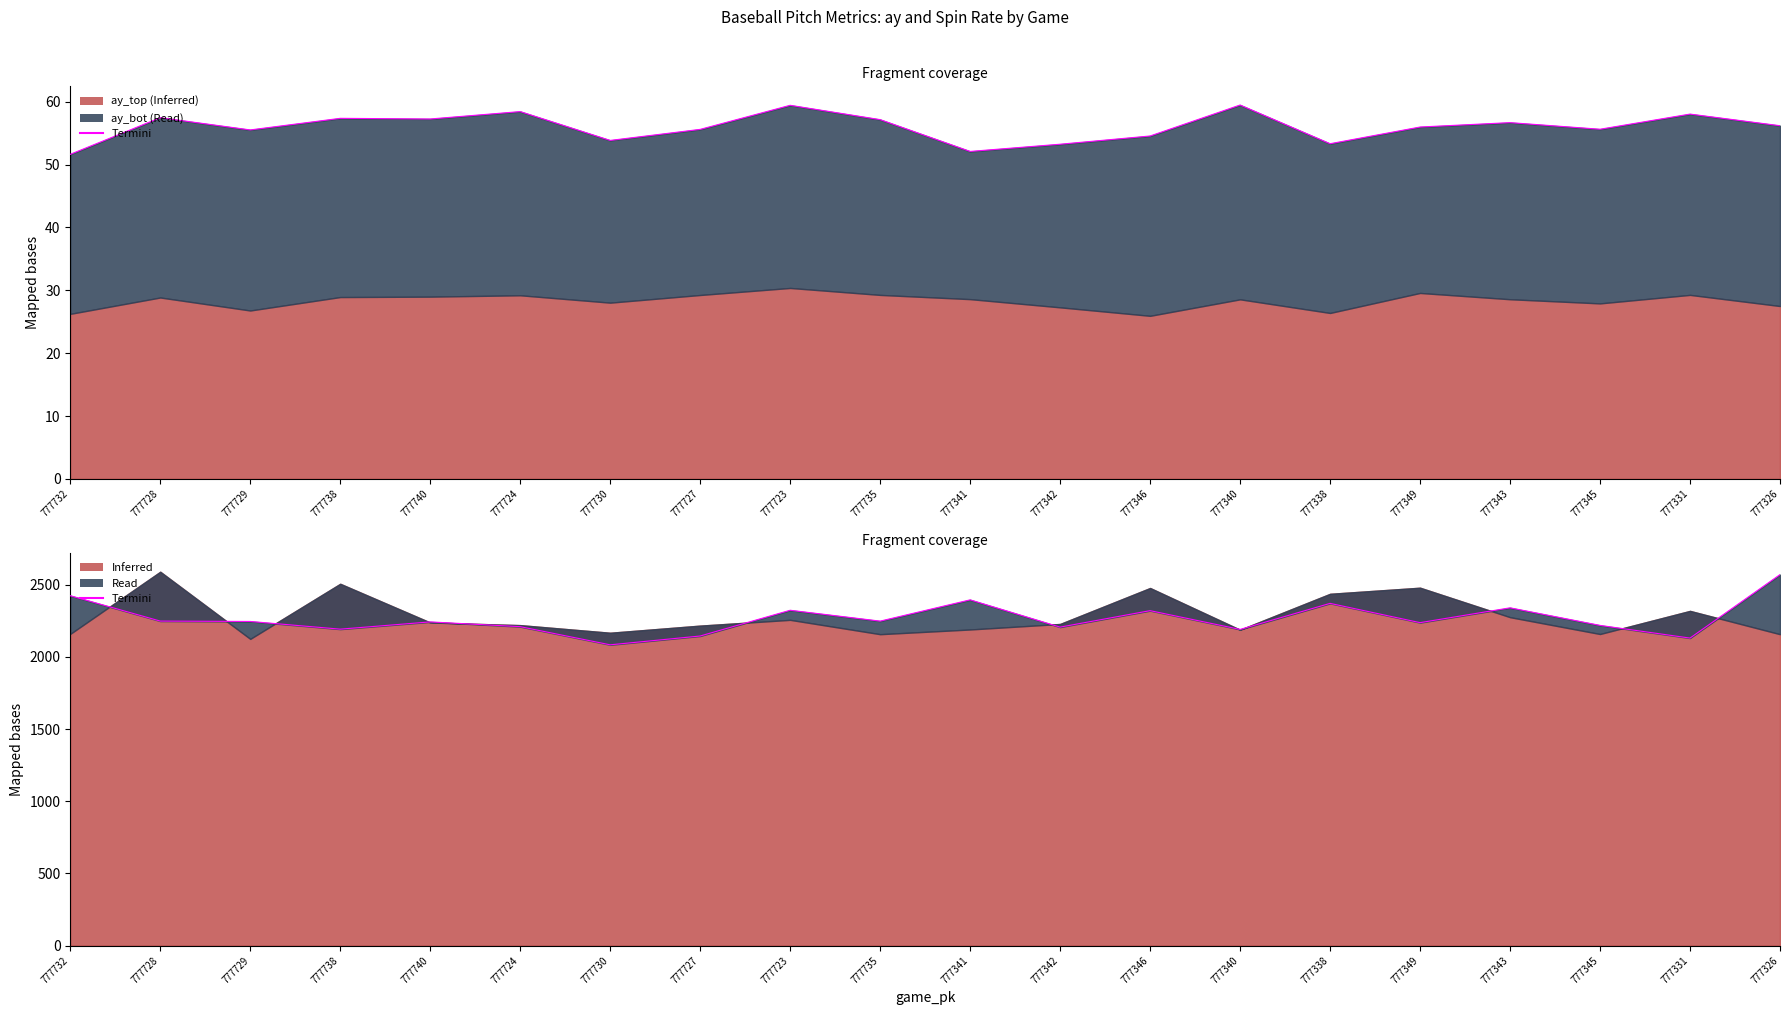

Is it true that the value at 777342 is 3389.5?

False